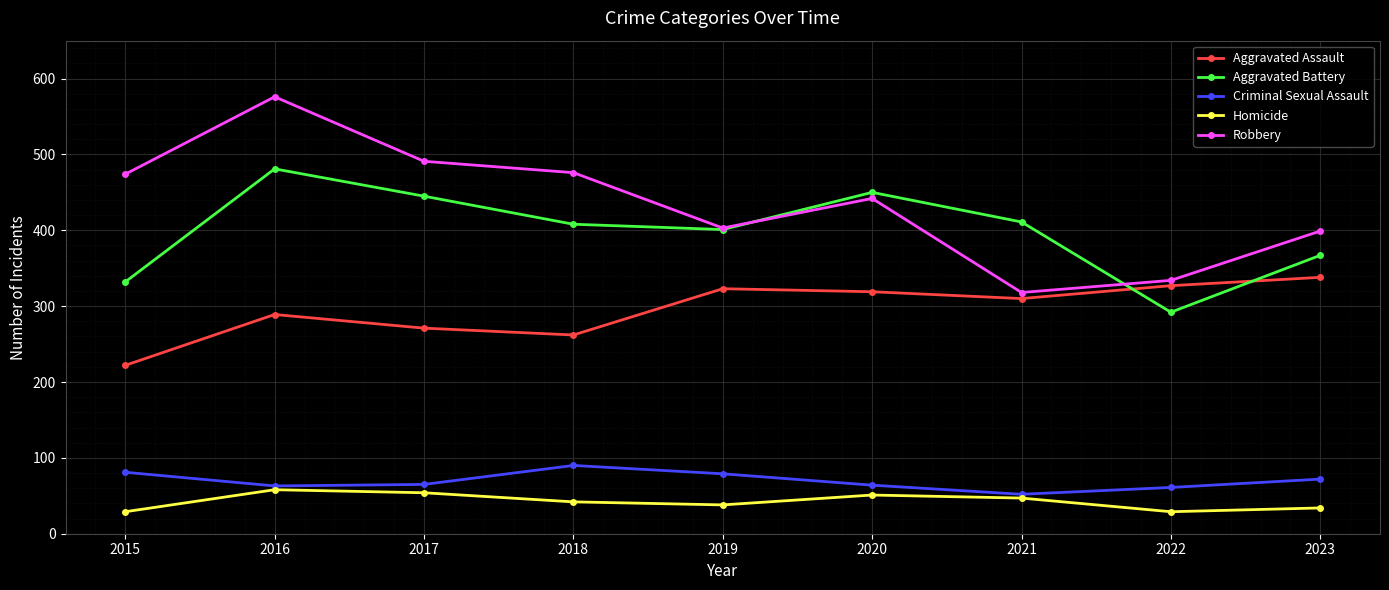

Where is the first local minimum for Aggravated Battery?

2019